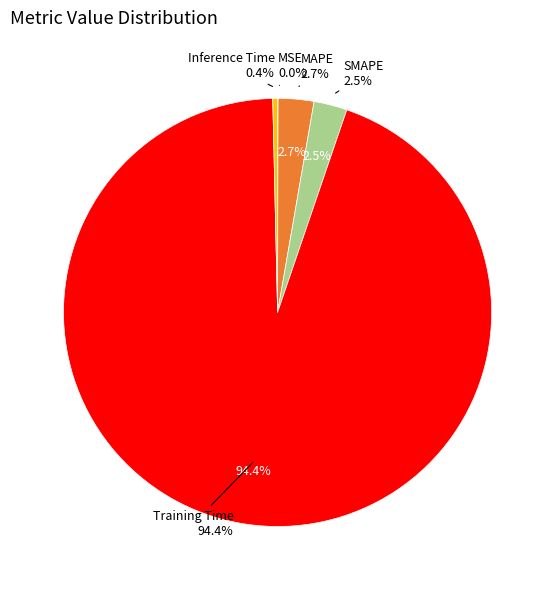

What portion of the pie excludes Inference Time?

99.6%